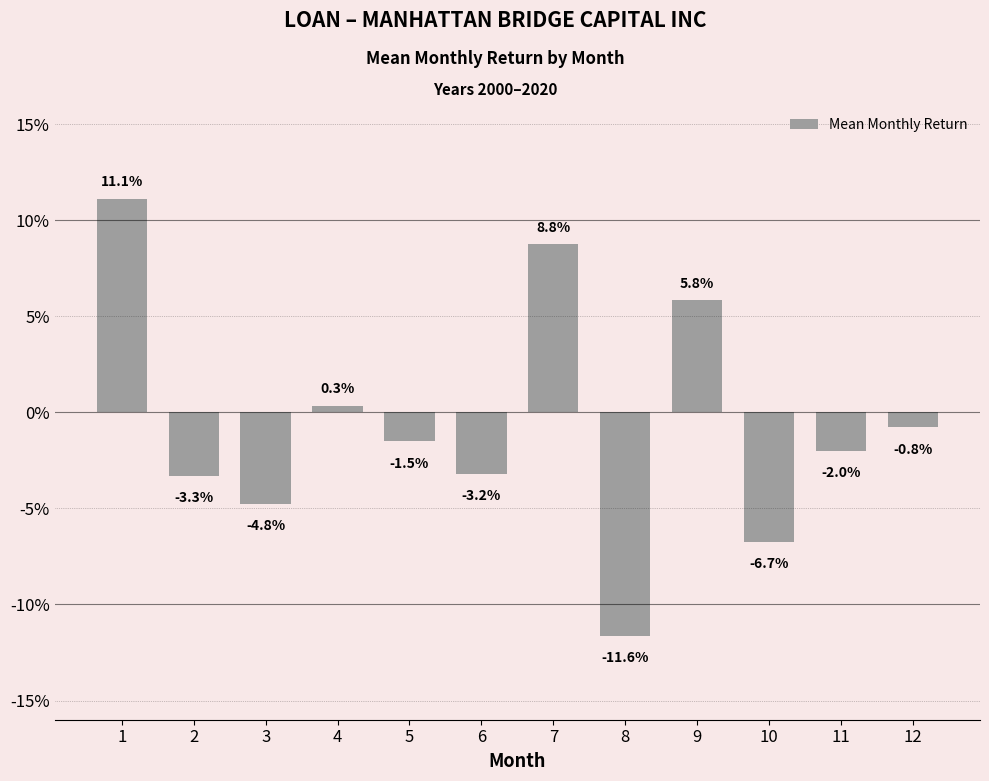

Which has a higher value, 4 or 10?

4